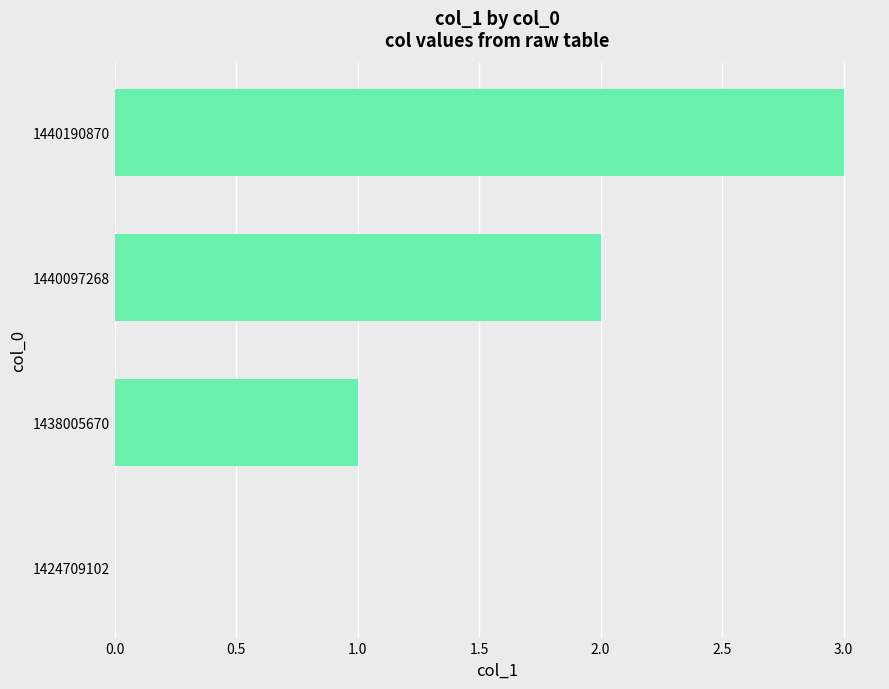

What is the sum of all values?

6